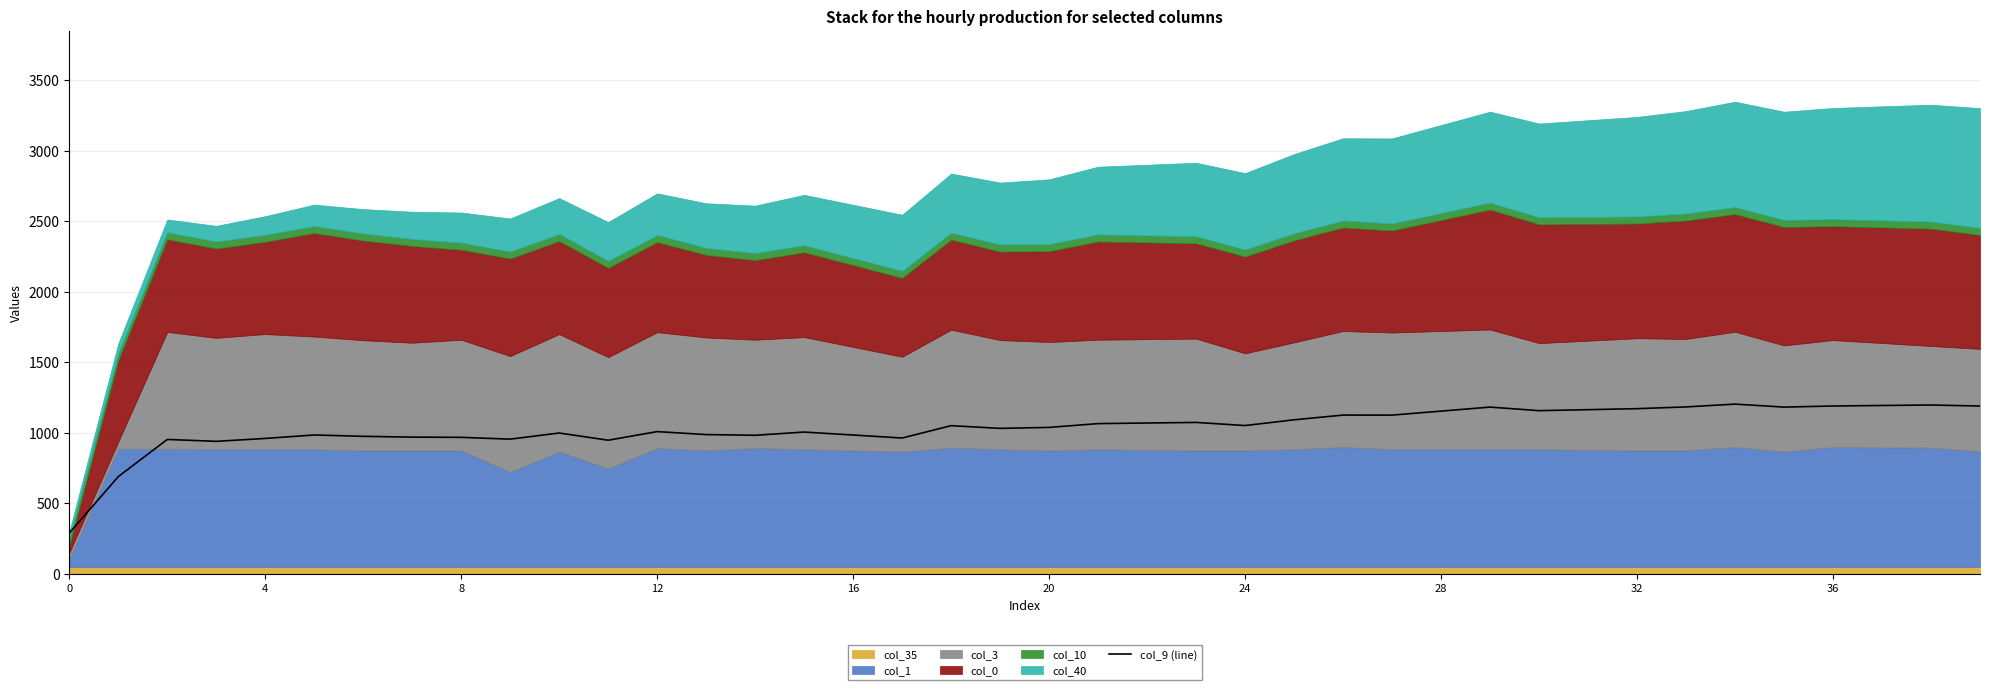

Which has a higher value, 12 or 35?

35